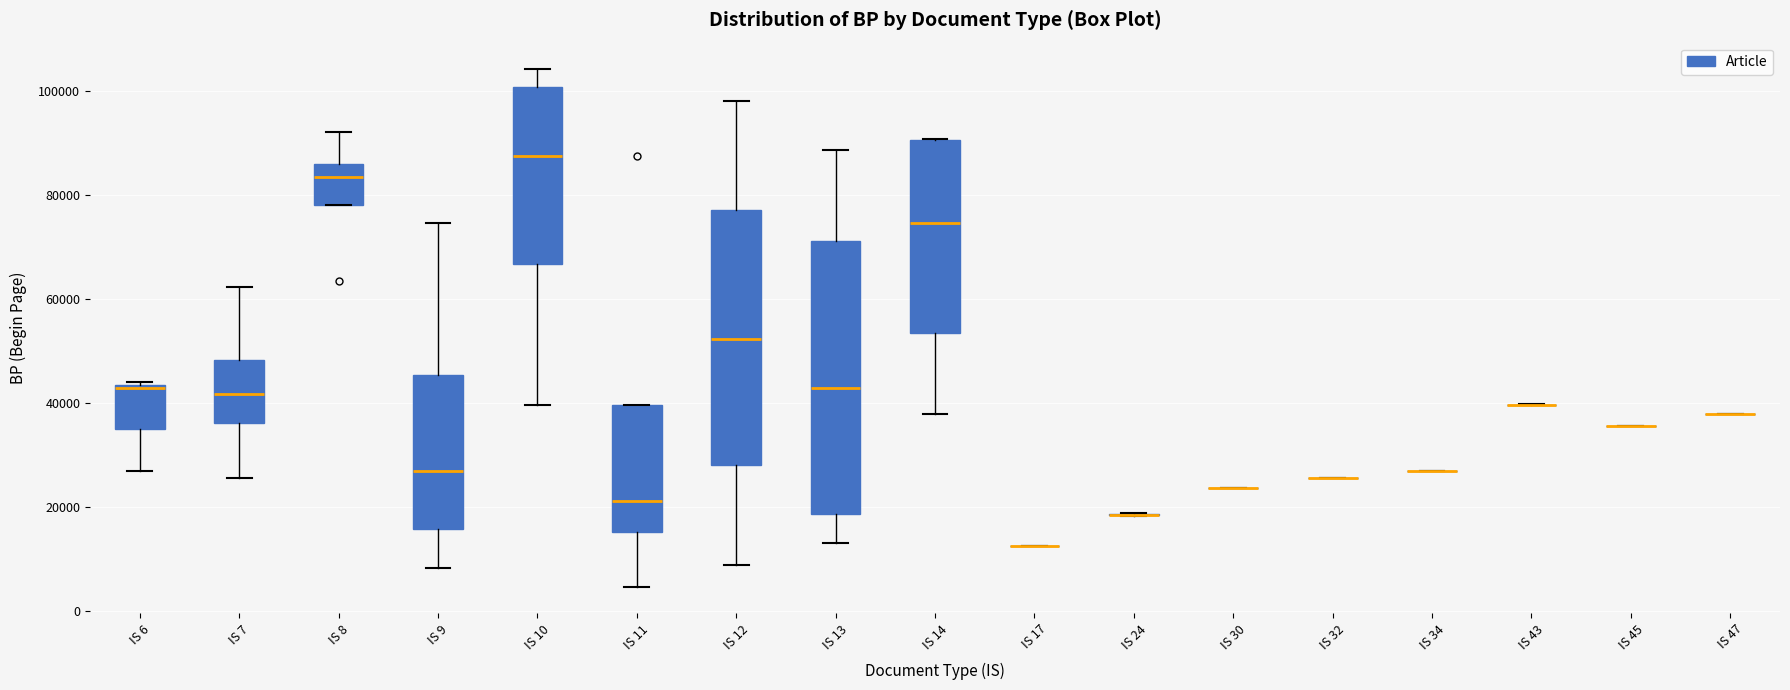

Which box is the tallest, from its lower edge to its upper edge?

IS 13